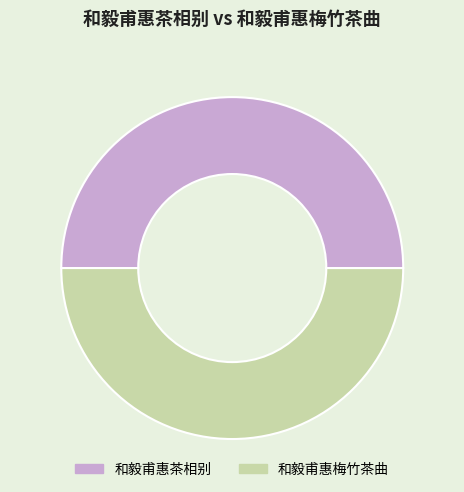

True or false: 和毅甫惠茶相别 accounts for 38% of the total.

False